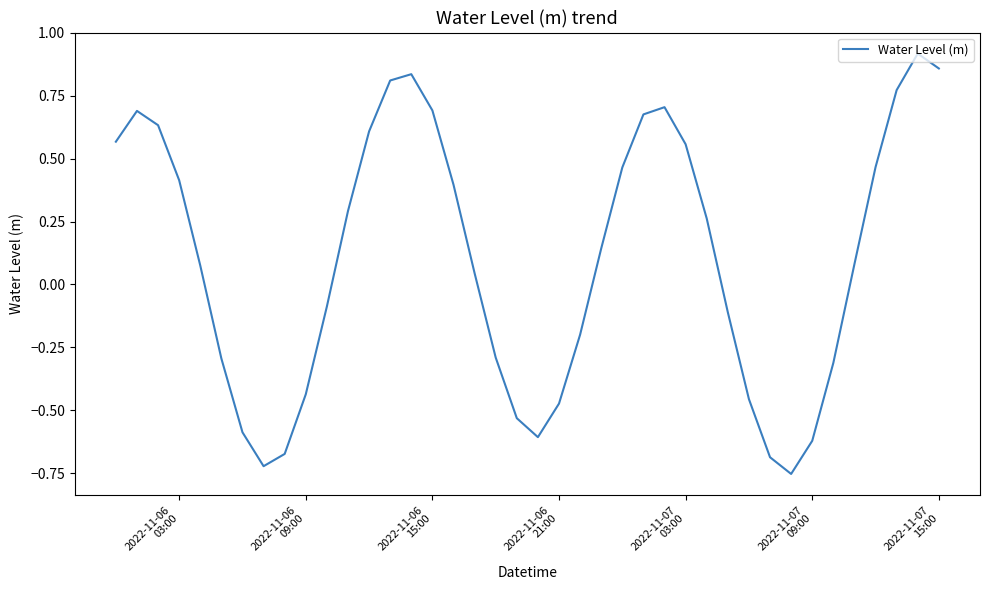

How many interior local valleys (lower than both neighbors) does the data have?

3